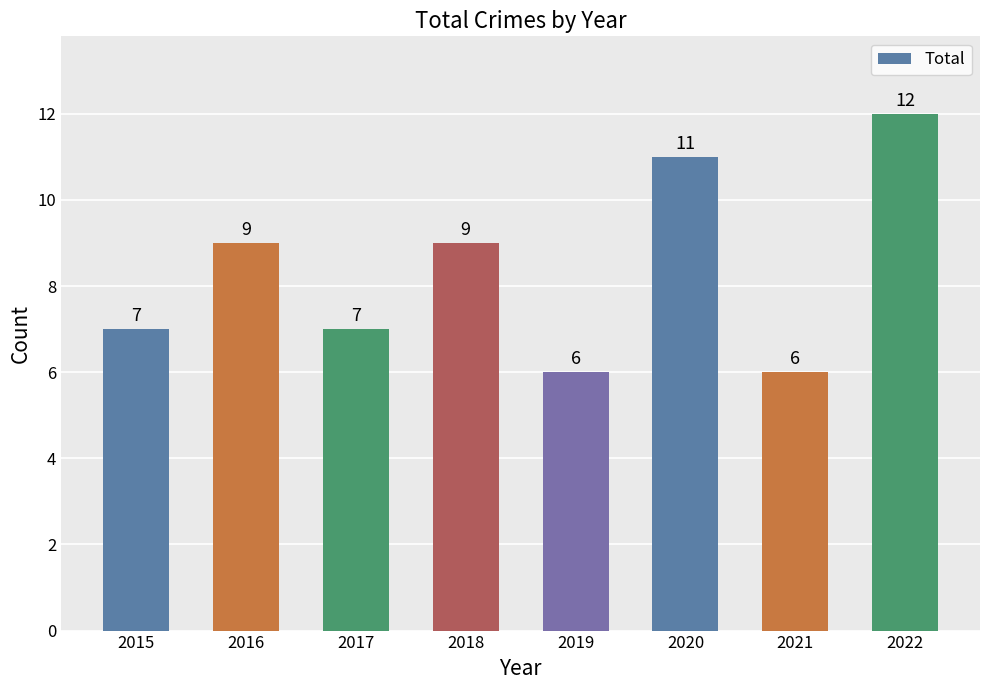

Reading right to left, what are all the values shown in this chart?

12	6	11	6	9	7	9	7